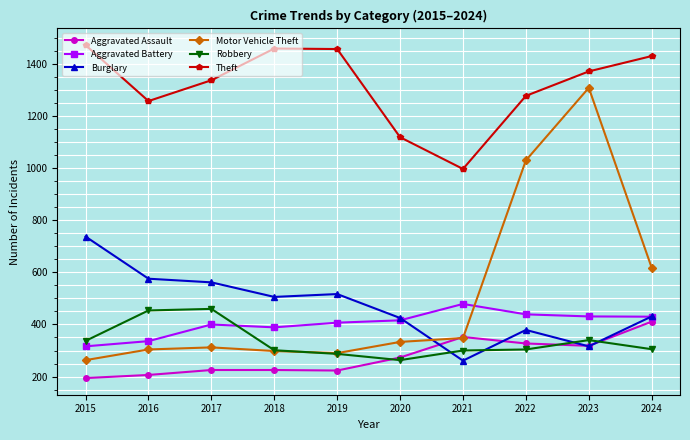

What is the total value across all series at 2022?

3759